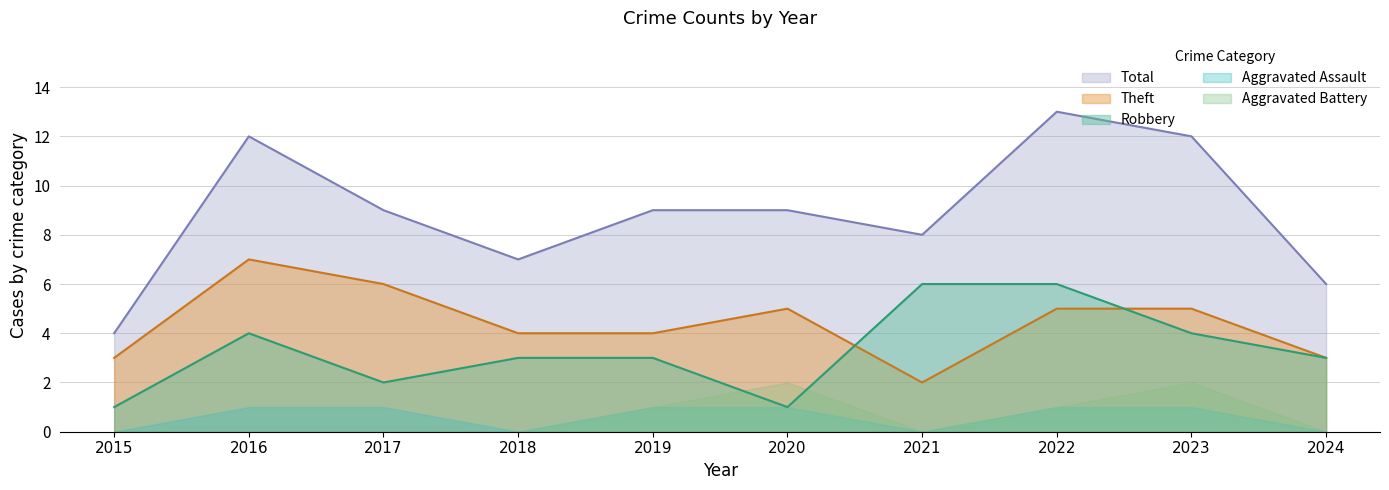

Count the number of categories in the chart.

10